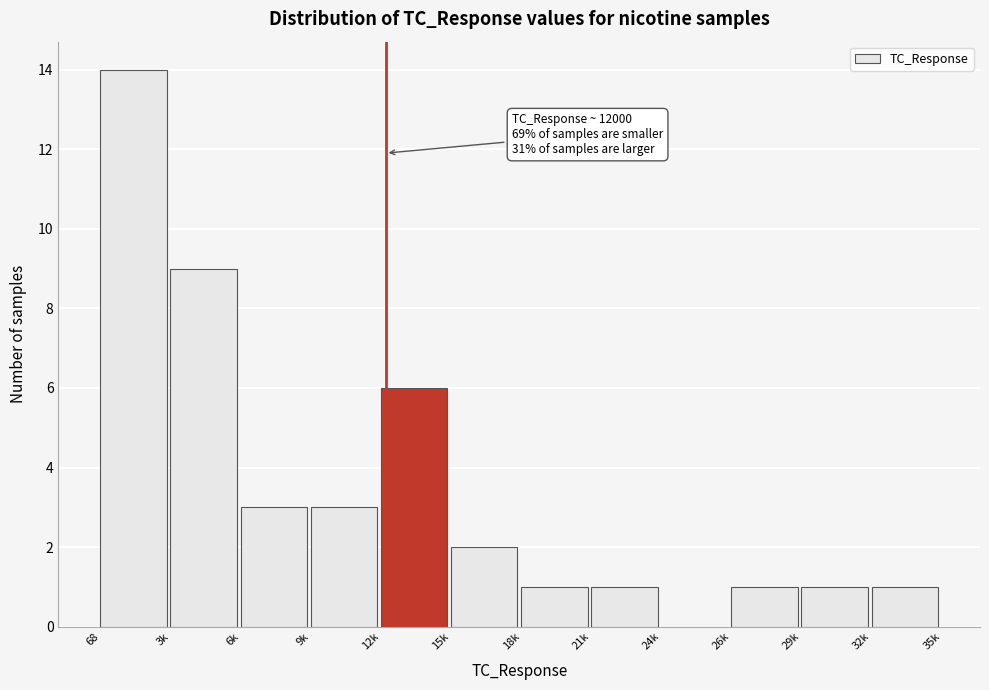

Reading left to right, list all the values displayed in this chart.

68=14	3k=9	6k=3	9k=3	12k=6	15k=2	18k=1	21k=1	24k=0	26k=1	29k=1	32k=1